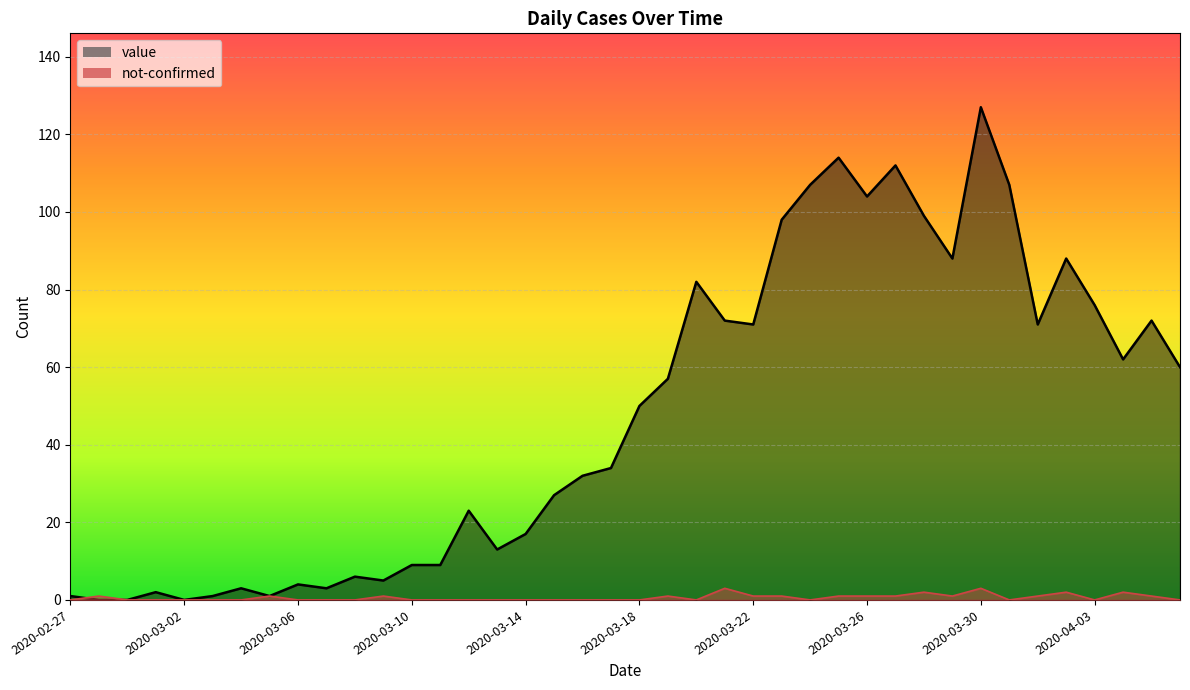

What is the maximum value shown in the chart?

127